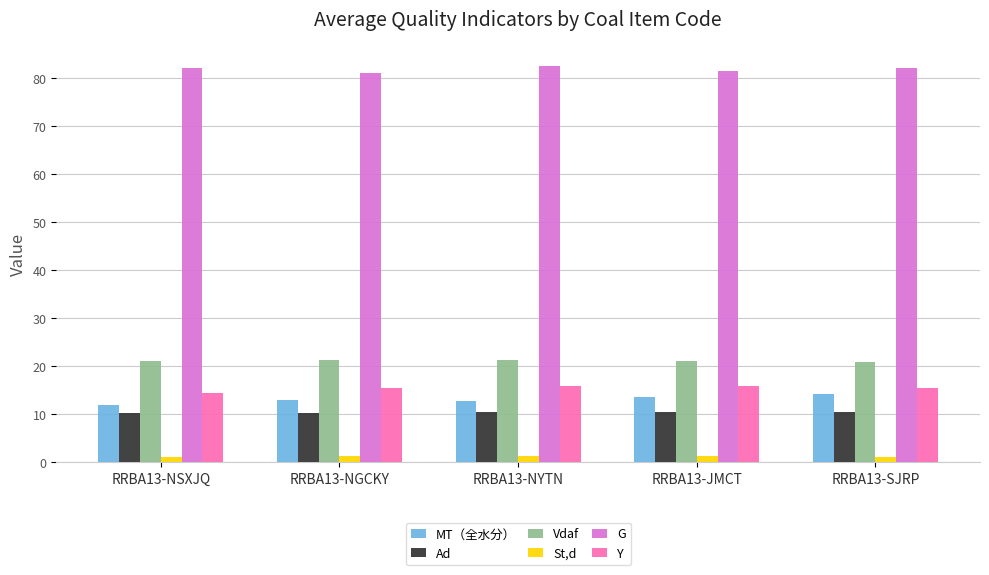

The value of G at RRBA13-NGCKY is 81.0. True or false?

True